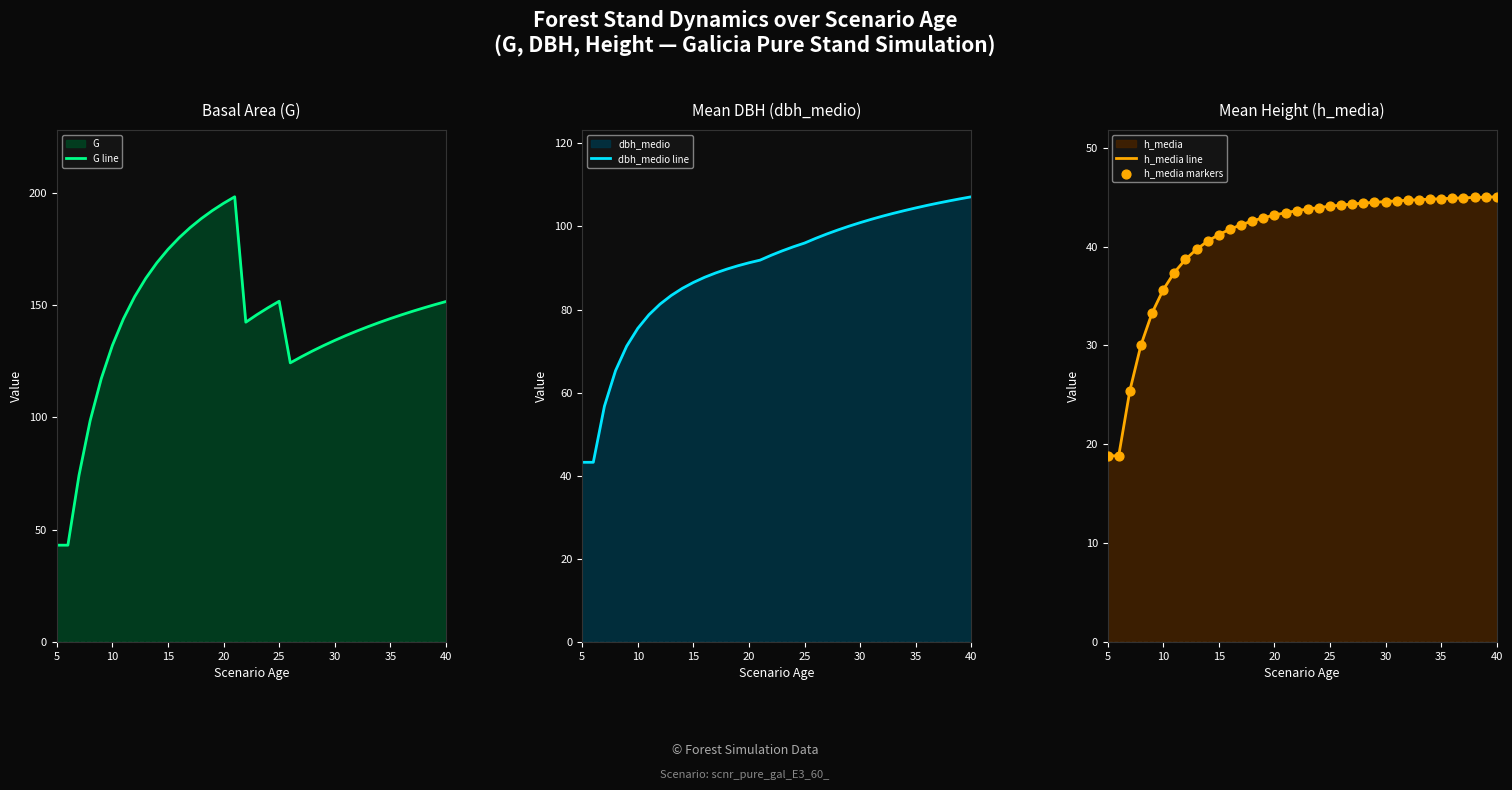

The value of G line at 30 is 197.5. True or false?

False